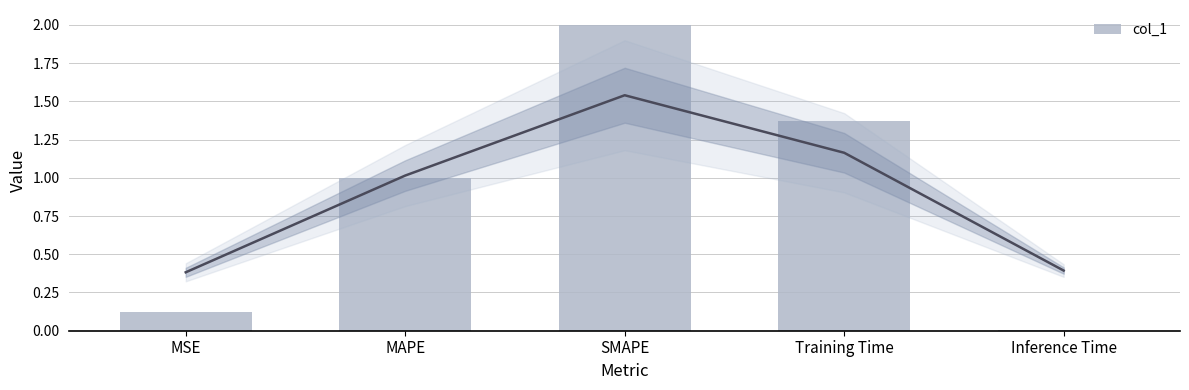

What is the label of the 5th bar from the right?

MSE